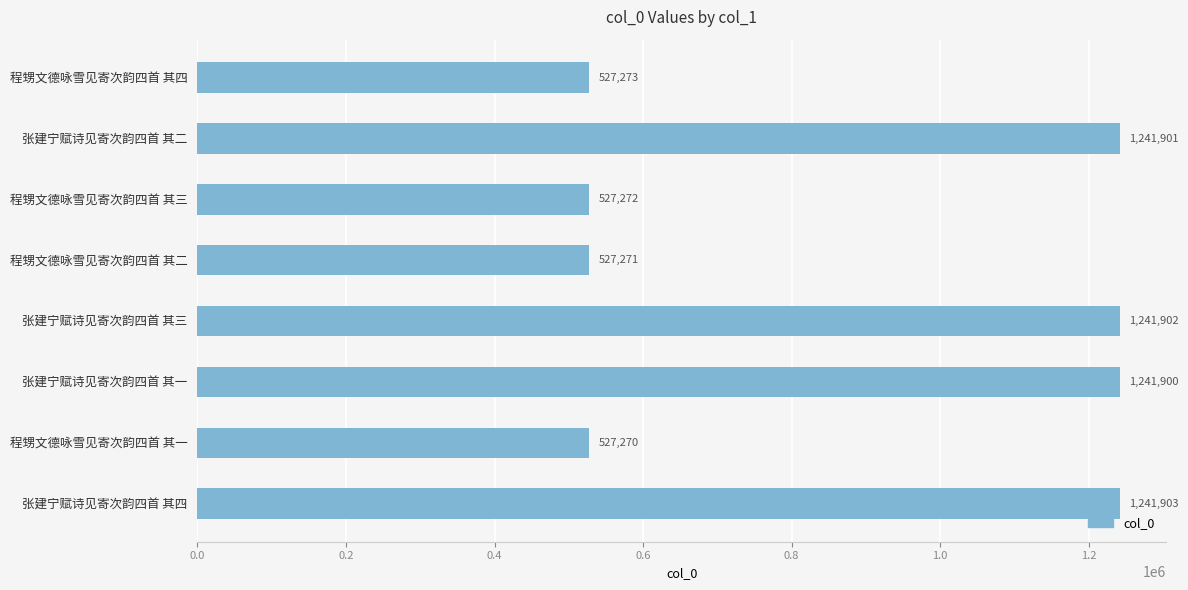

Reading top to bottom, list all the values displayed in this chart.

程甥文德咏雪见寄次韵四首 其四=527273	张建宁赋诗见寄次韵四首 其二=1241901	程甥文德咏雪见寄次韵四首 其三=527272	程甥文德咏雪见寄次韵四首 其二=527271	张建宁赋诗见寄次韵四首 其三=1241902	张建宁赋诗见寄次韵四首 其一=1241900	程甥文德咏雪见寄次韵四首 其一=527270	张建宁赋诗见寄次韵四首 其四=1241903